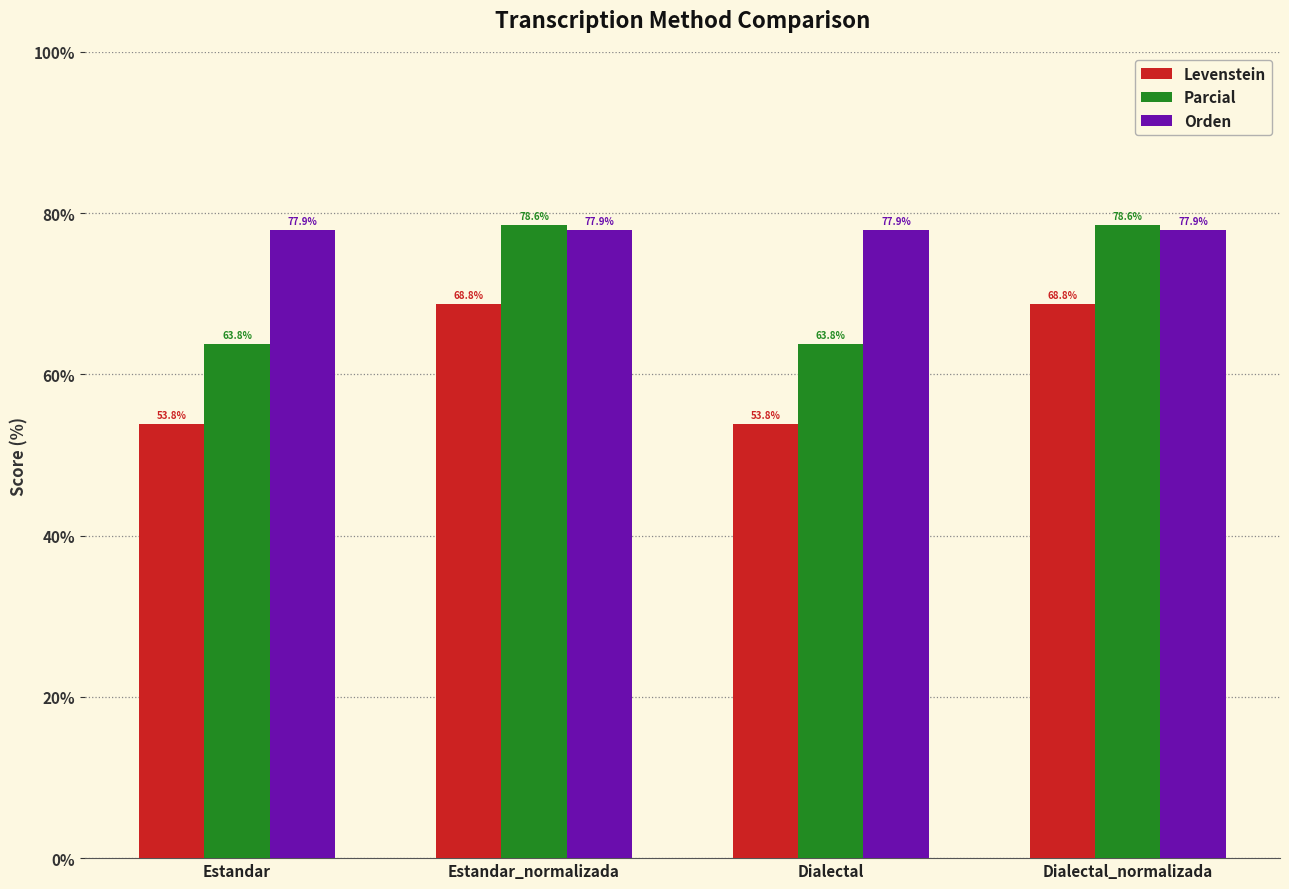

What is the difference between the second highest and minimum values in the Parcial series?

14.8